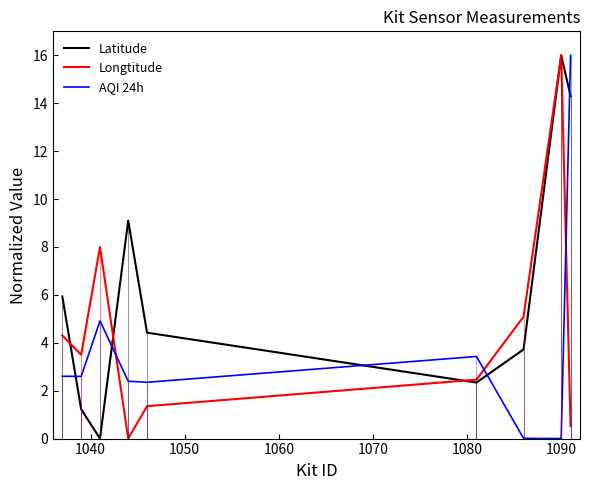

True or false: AQI 24h and Latitude intersect in this chart.

True